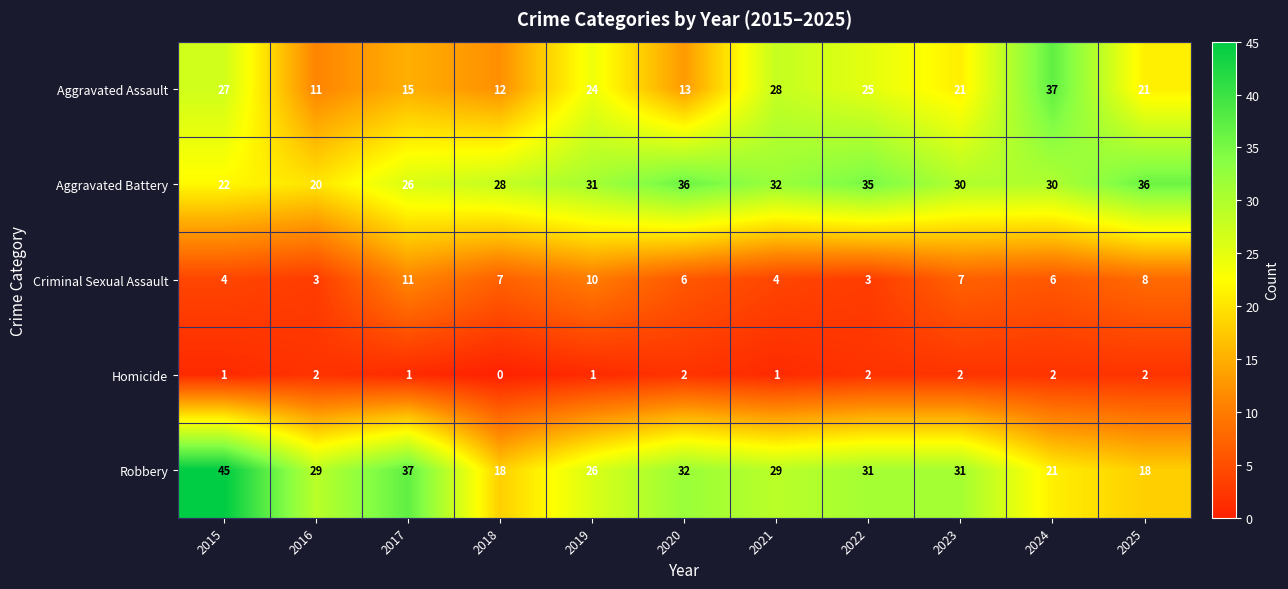

List the series in order of their peak value, highest first.

Robbery, Aggravated Assault, Aggravated Battery, Criminal Sexual Assault, Homicide